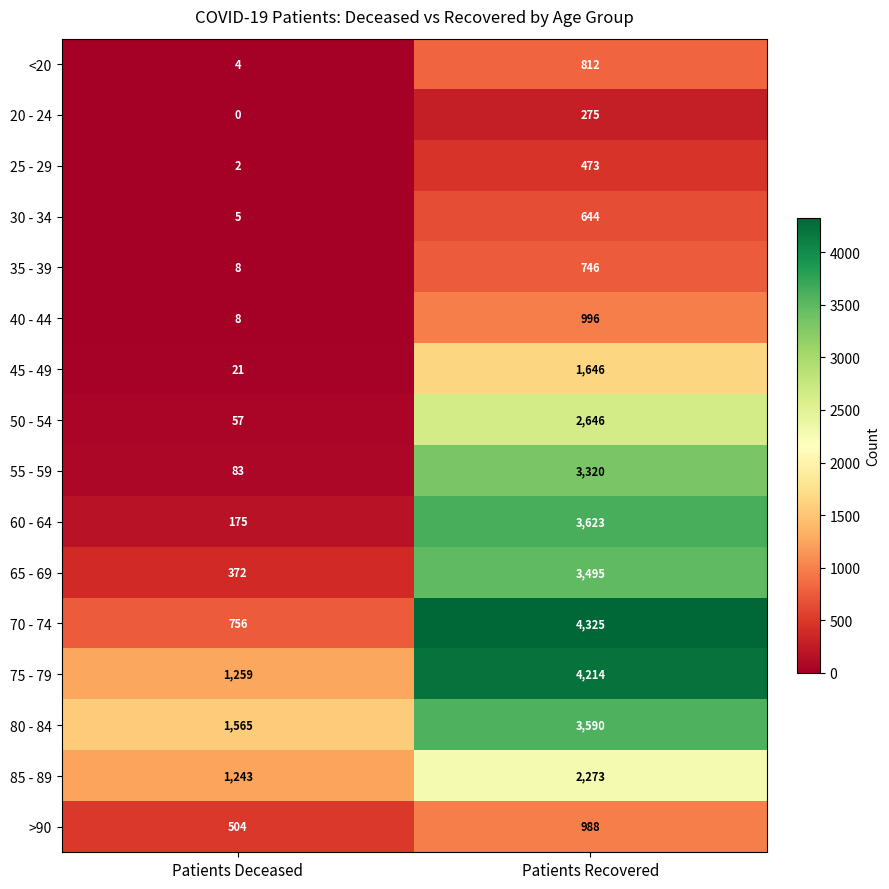

At which category does the chart reach its minimum across all series?

Patients Deceased